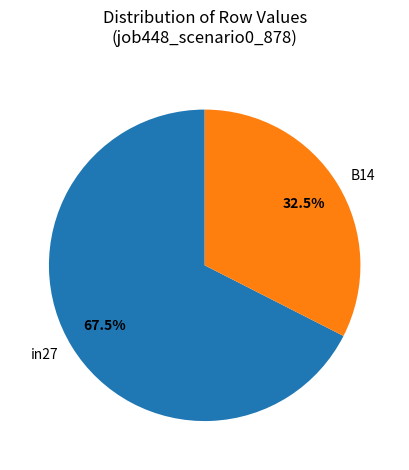

Does in27 represent more than half of the total?

Yes